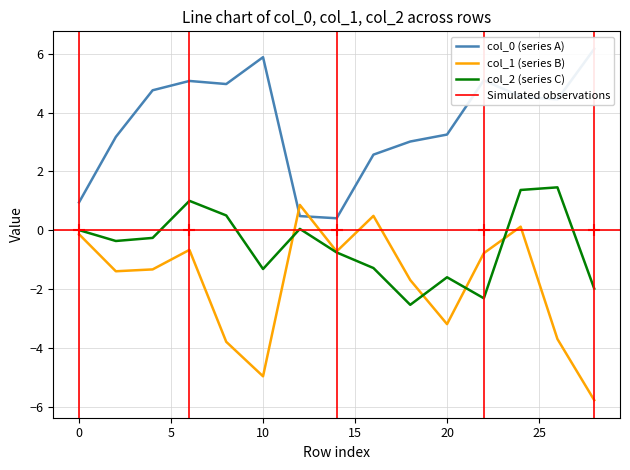

What is the lowest value of the col_2 (series C) series?

-2.5